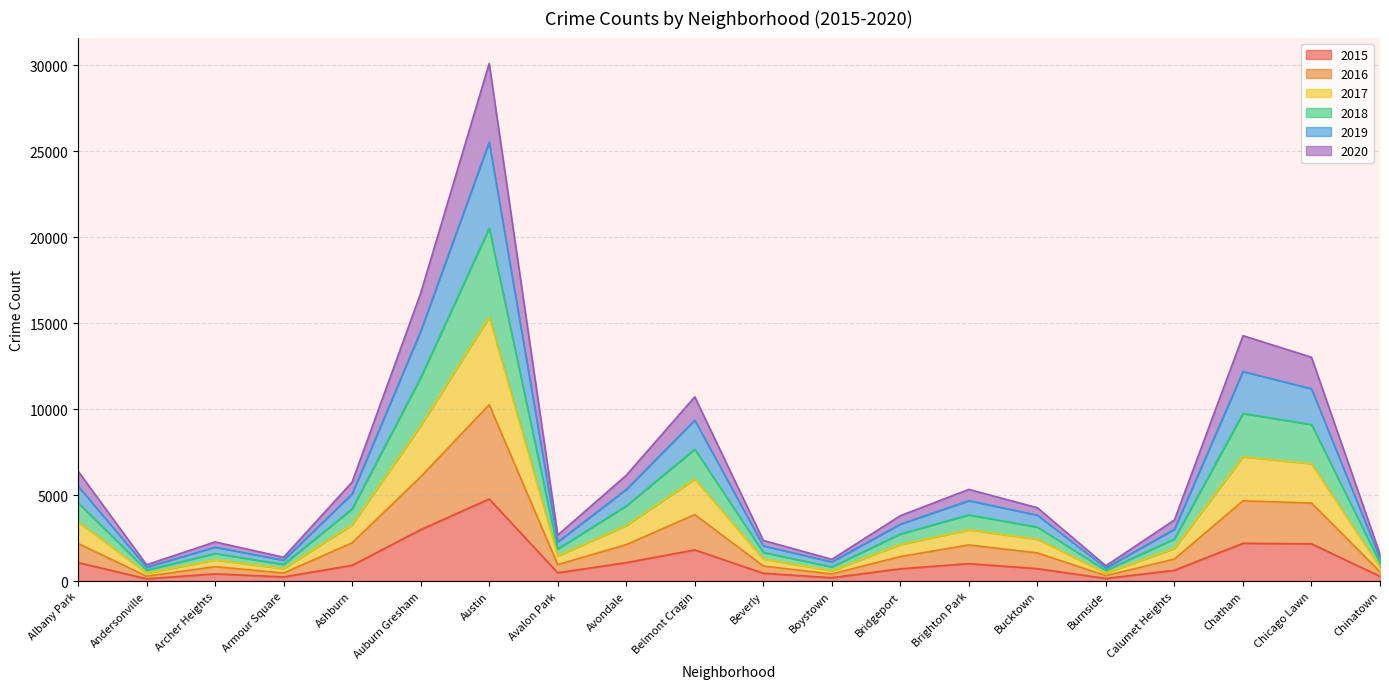

What is the value of the 2019 point at the 18th from the left?

12183